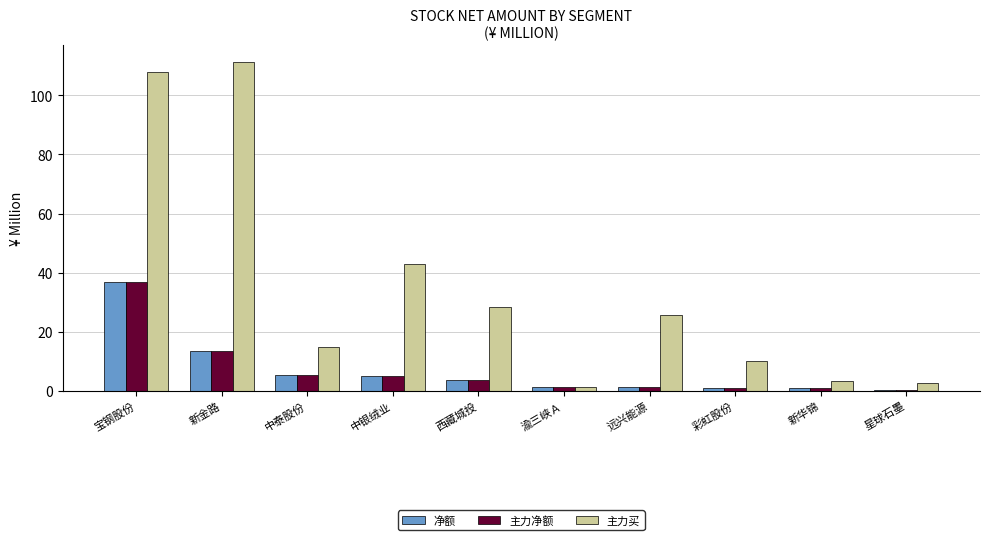

What is the sum of all 主力买 values?

347.8